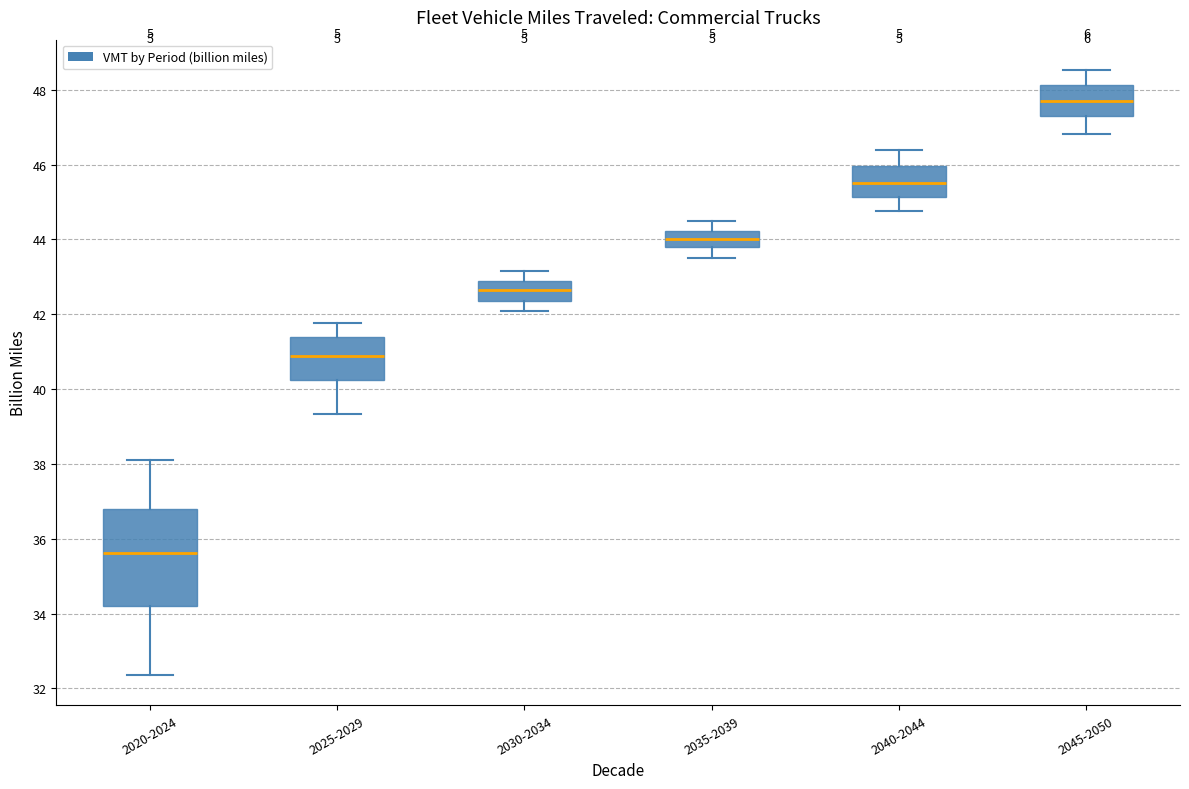

Comparing the boxes themselves (not the whiskers), which one is the tallest?

2020-2024